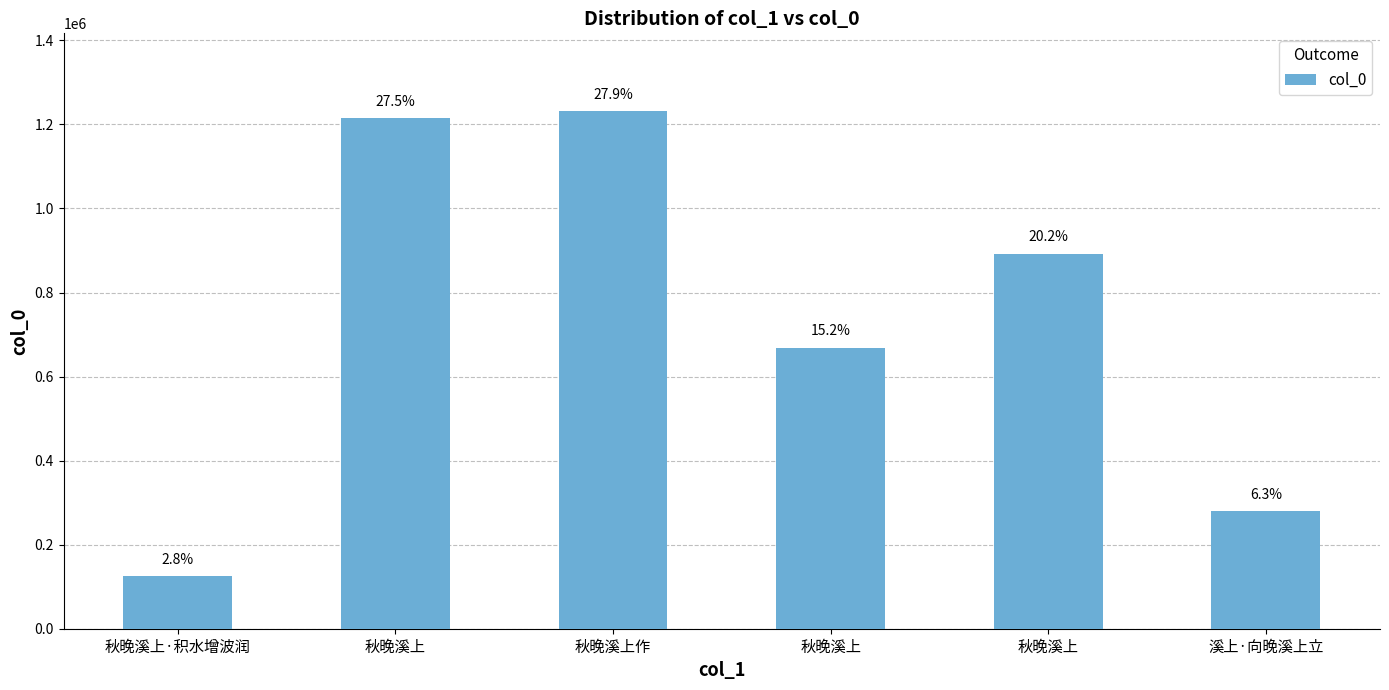

What is the label of the 1st bar from the left?

秋晚溪上·积水增波润